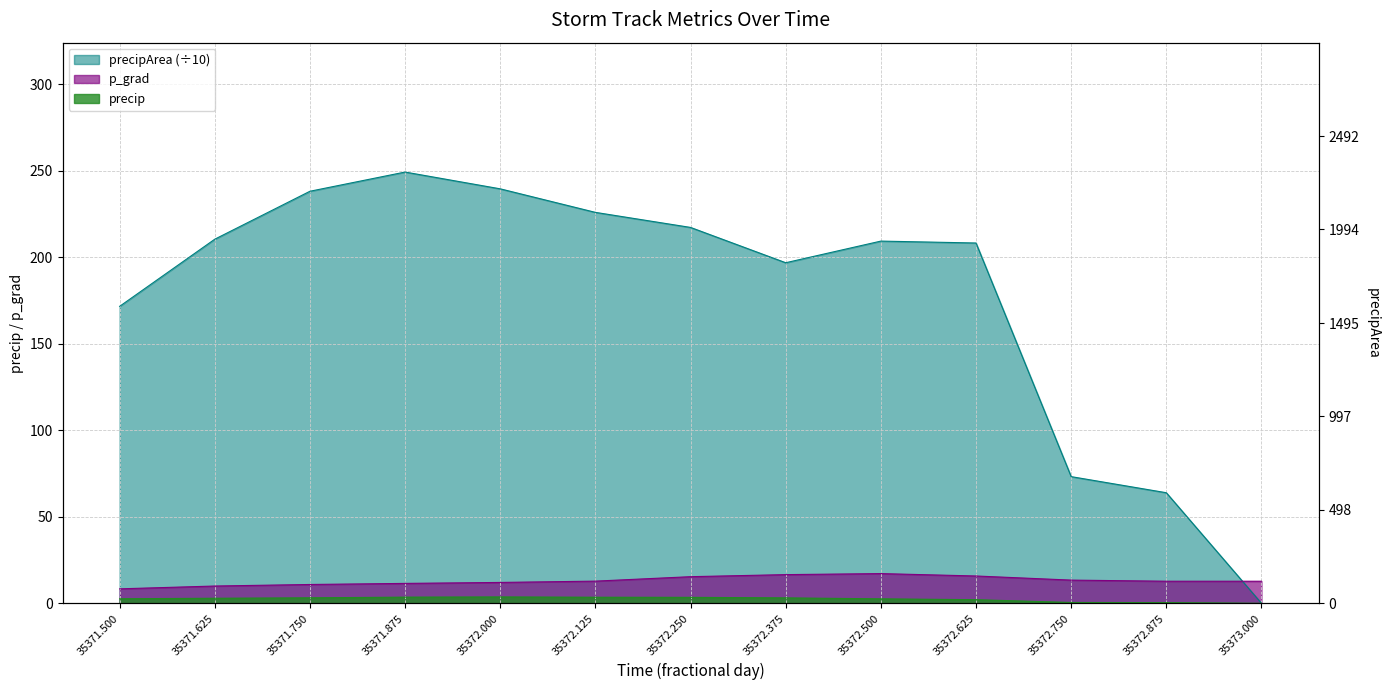

What is the value of the precip point at the 4th from the left?

3.6